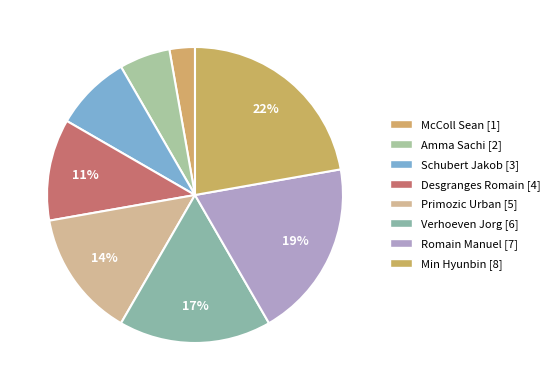

Rank the categories by value from lowest to highest.

McColl Sean, Amma Sachi, Schubert Jakob, Desgranges Romain, Primozic Urban, Verhoeven Jorg, Romain Manuel, Min Hyunbin